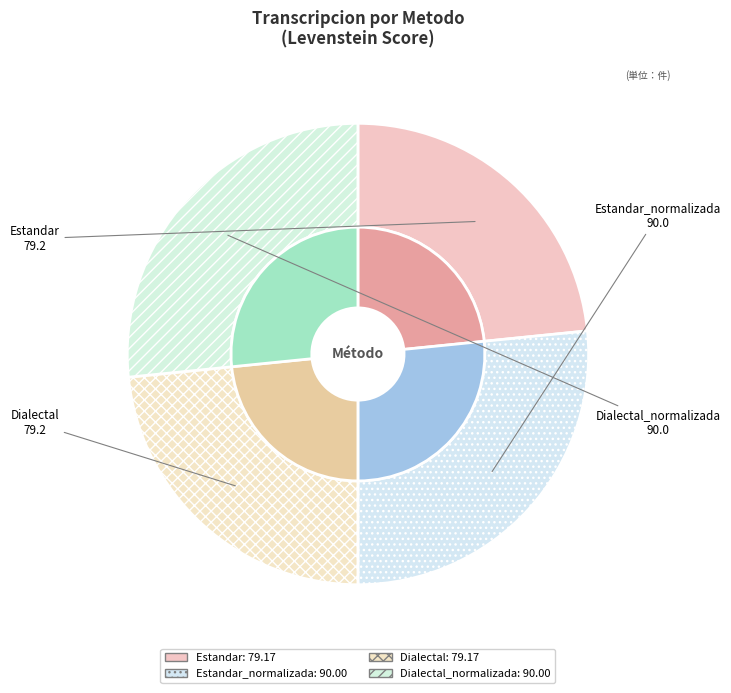

What is the smallest slice in the pie chart?

Estandar